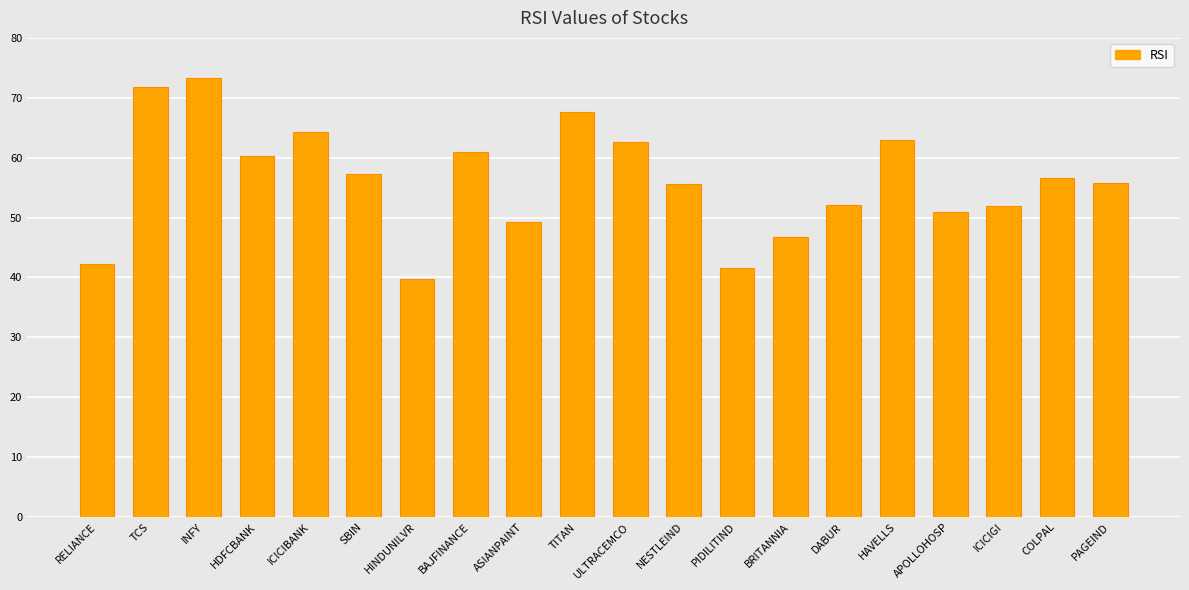

What is the difference between the values at ICICIGI and ICICIBANK?

12.3